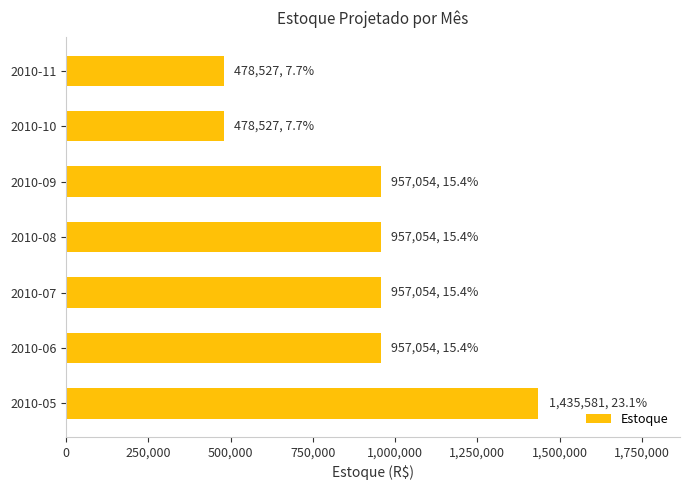

Is it true that the value at 2010-11 is 478527.0?

True